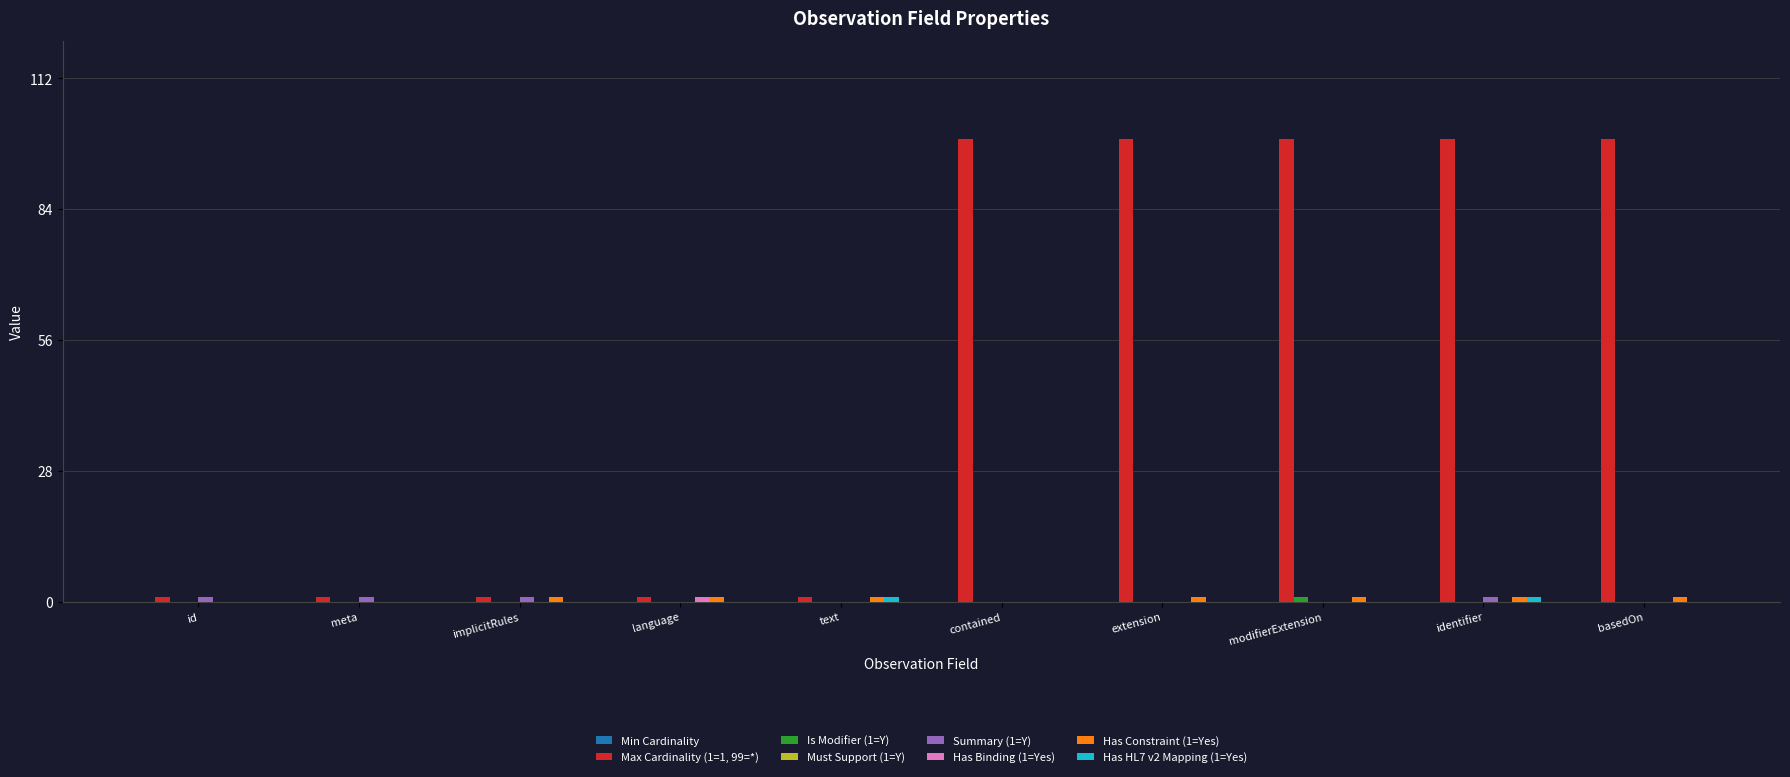

The Max Cardinality (1=1, 99=*) series shows 99 at modifierExtension. True or false?

True